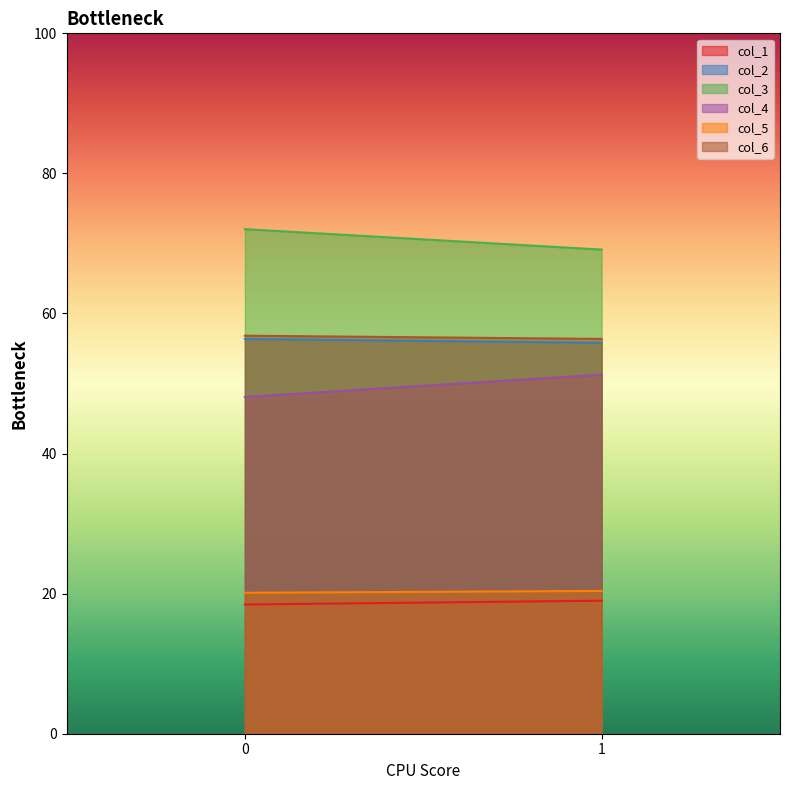

True or false: col_1 has a value of 30.1 at 0.

False